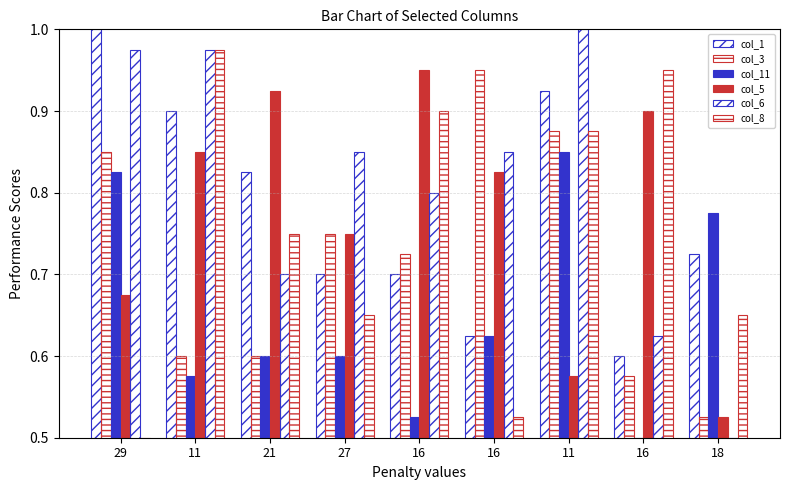

How many data points does each series have?

9